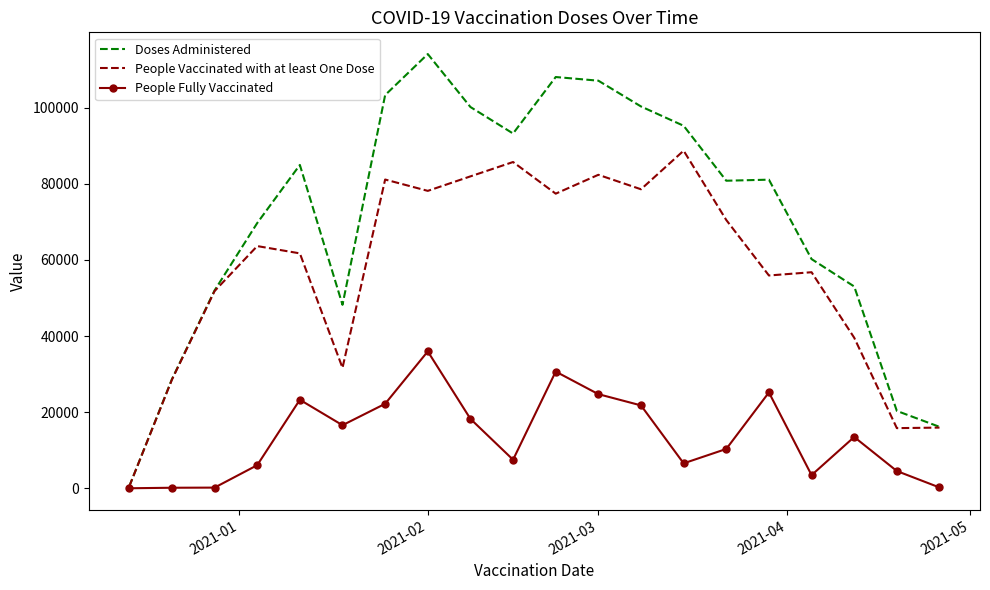

Which series has the largest total across all categories?

Doses Administered